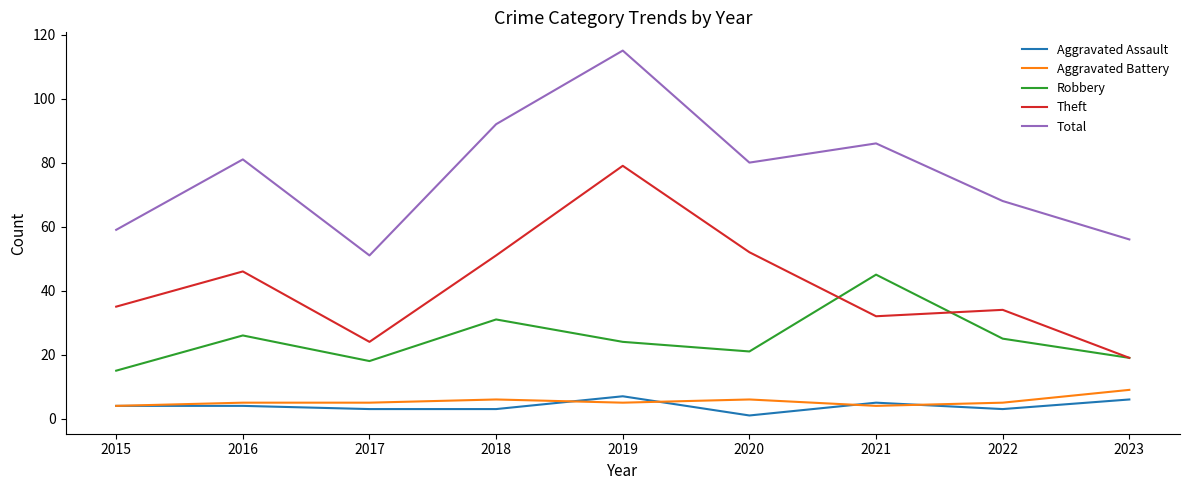

At which category does Theft reach its first local valley?

2017